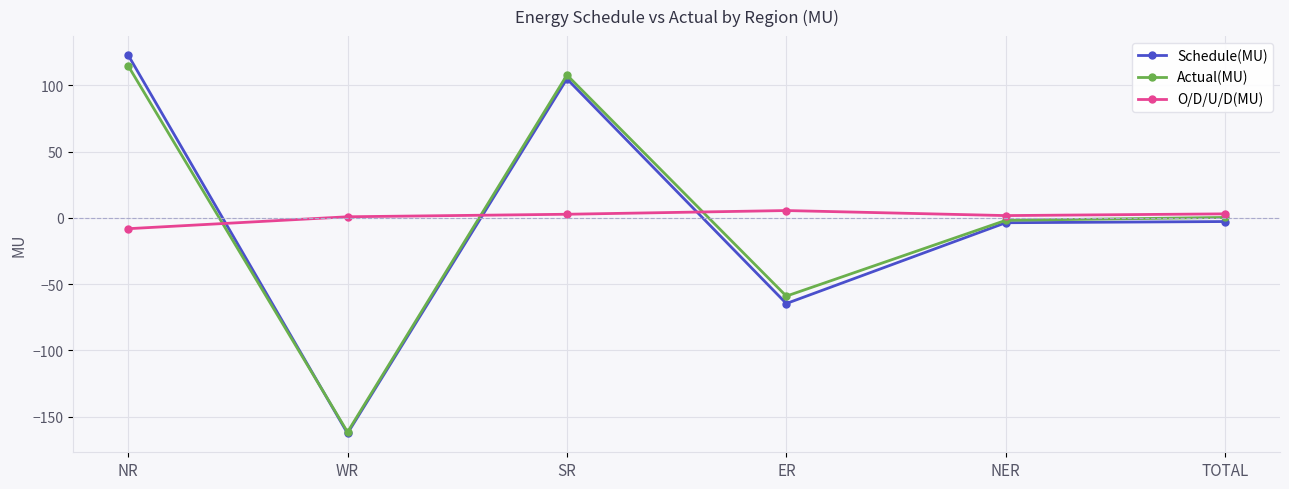

How many data points in O/D/U/D(MU) are less than 2?

3